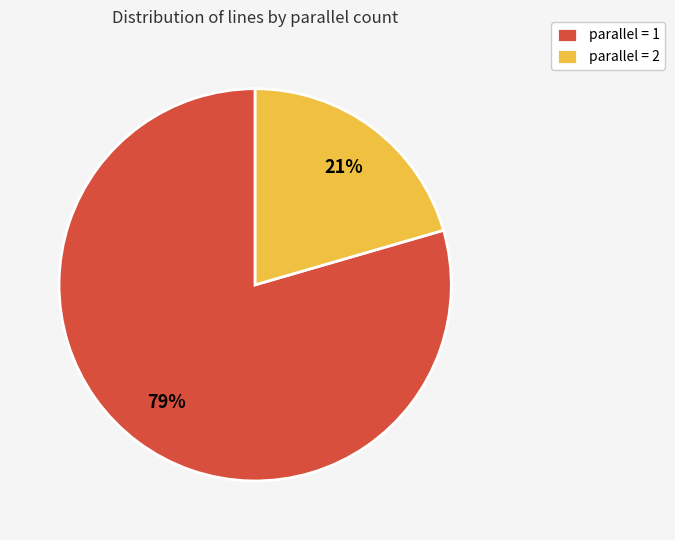

To the nearest percent, what is the combined percentage of parallel = 2 and parallel = 1?

100%